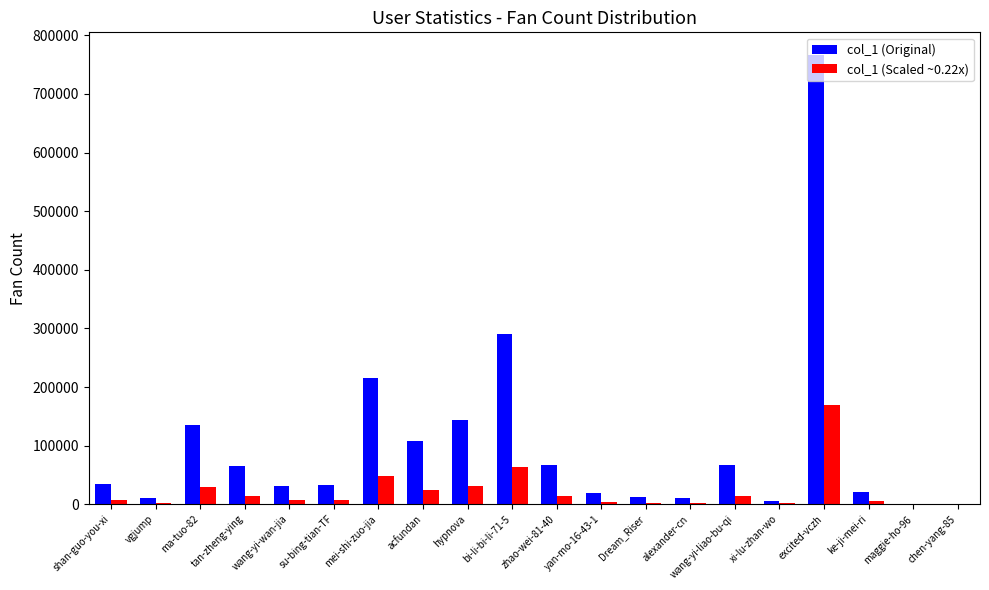

What are all the series names shown in the legend?

col_1 (Original), col_1 (Scaled ~0.22x)